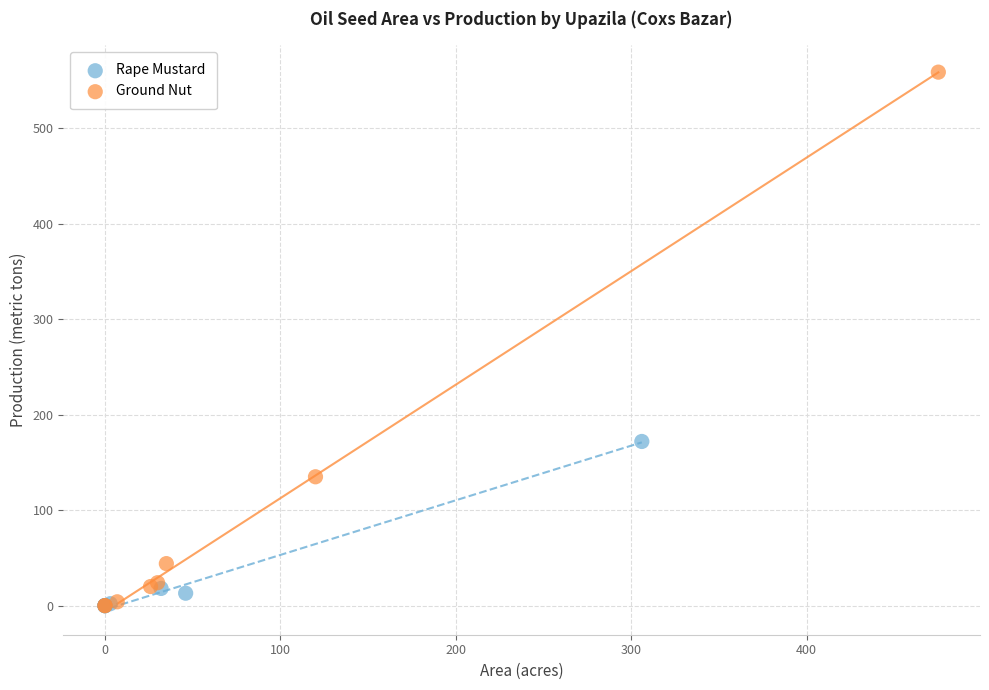

Which series contains the highest Y value?

Ground Nut